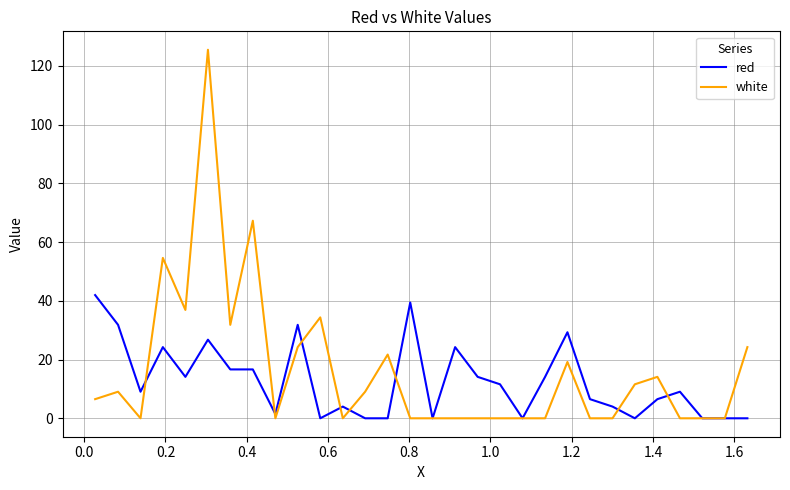

Which series has the largest total across all categories?

white